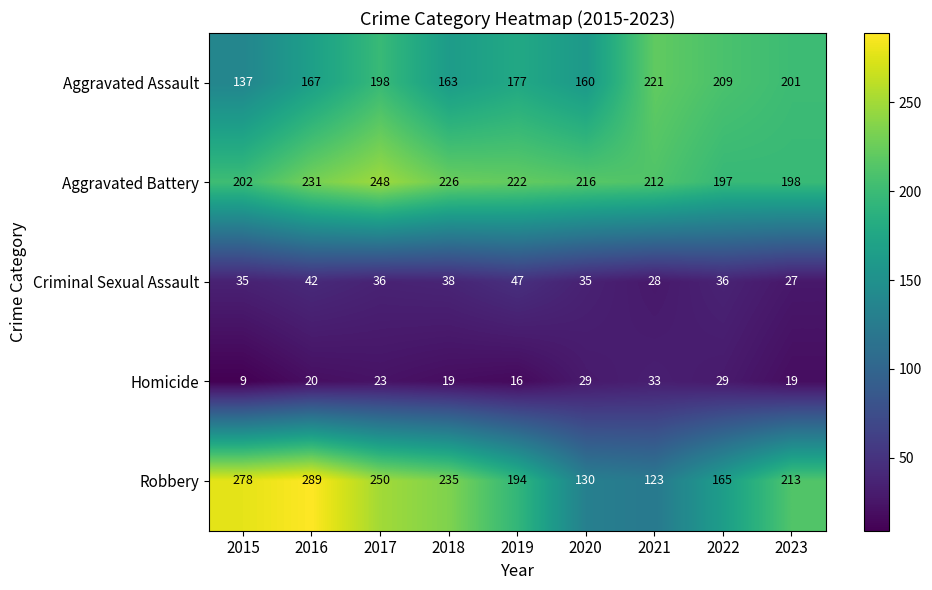

What is the difference between the maximum and minimum values in the Aggravated Battery series?

51